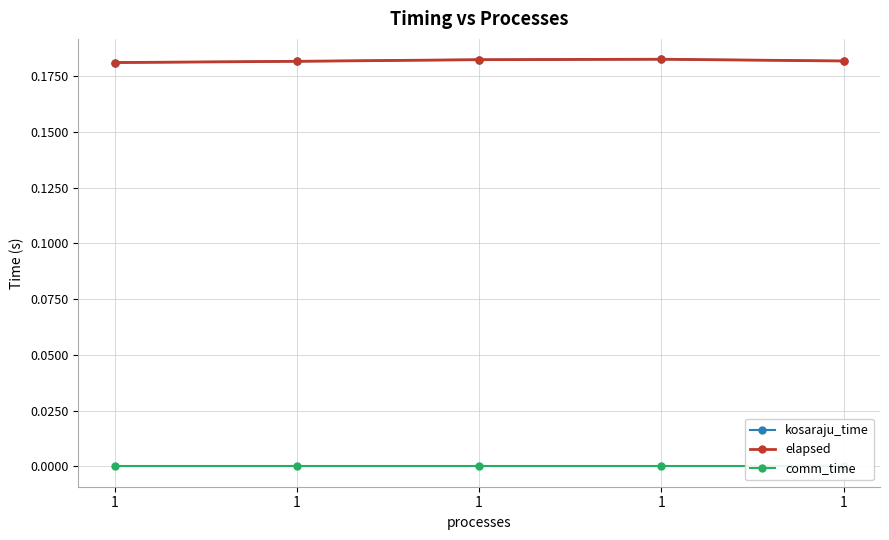

True or false: elapsed and kosaraju_time intersect in this chart.

False